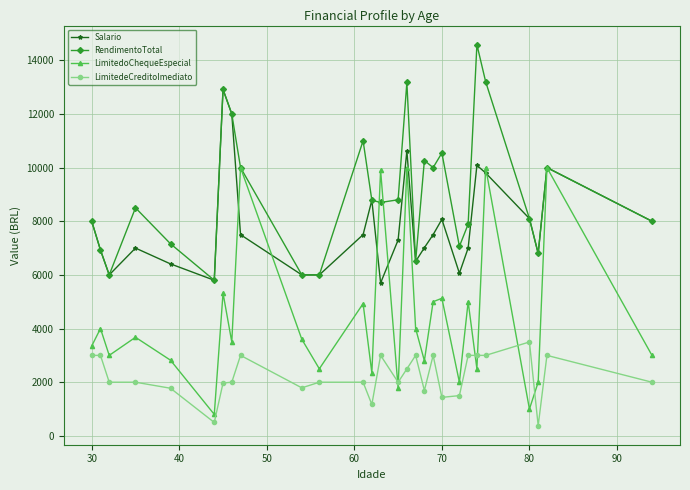

What is the value of the LimitedoChequeEspecial point at the 26th from the left?

2000